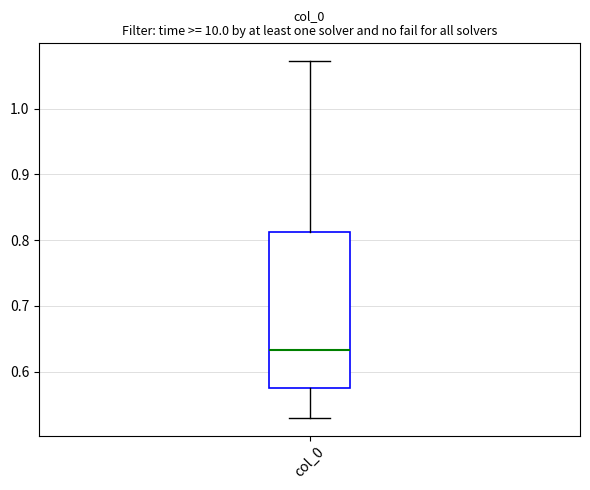

Where is the upper edge of the box for col_0 on the y-axis? The values are not printed on the chart, so give them approximately, as read against the axis.

0.81